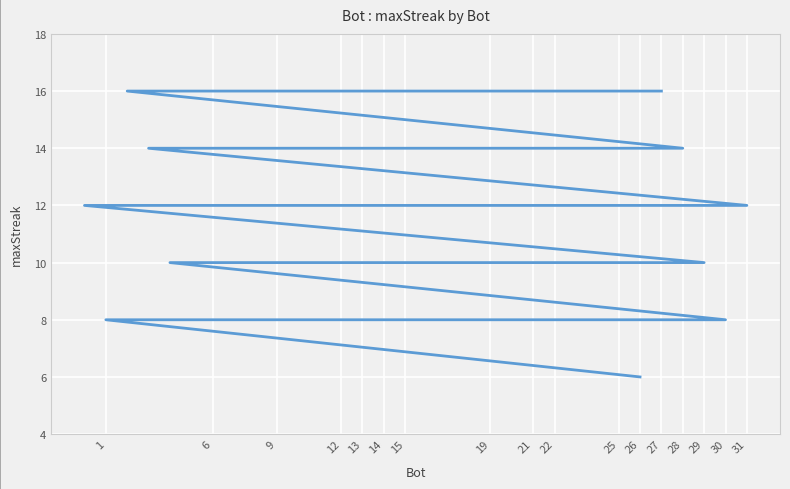

How many values are between 10 and 14?

17